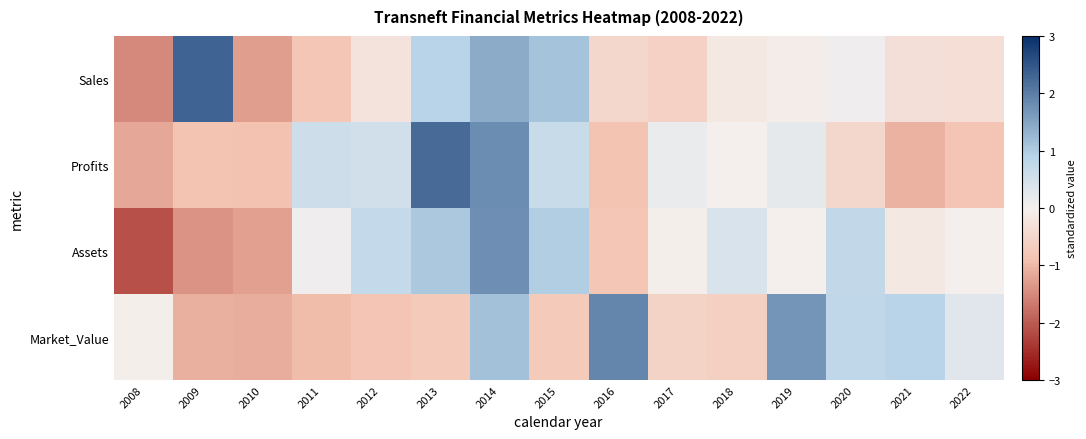

Reading left to right, extract all data points from this chart.

Sales: 2008=-1.5	2009=2.3	2010=-1.3	2011=-0.8	2012=-0.2	2013=0.9	2014=1.4	2015=1.1	2016=-0.5	2017=-0.6	2018=-0.1	2019=-0.1	2020=0.1	2021=-0.3	2022=-0.3
Profits: 2008=-1.2	2009=-0.8	2010=-0.9	2011=0.6	2012=0.5	2013=2.2	2014=1.8	2015=0.7	2016=-0.9	2017=0.1	2018=-0.0	2019=0.2	2020=-0.5	2021=-1.1	2022=-0.8
Assets: 2008=-2.1	2009=-1.4	2010=-1.3	2011=0.1	2012=0.7	2013=1.1	2014=1.8	2015=1.0	2016=-0.8	2017=-0.0	2018=0.4	2019=0.0	2020=0.7	2021=-0.2	2022=0.0
Market_Value: 2008=-0.0	2009=-1.1	2010=-1.1	2011=-1.0	2012=-0.8	2013=-0.7	2014=1.1	2015=-0.7	2016=1.9	2017=-0.6	2018=-0.6	2019=1.7	2020=0.8	2021=0.9	2022=0.3